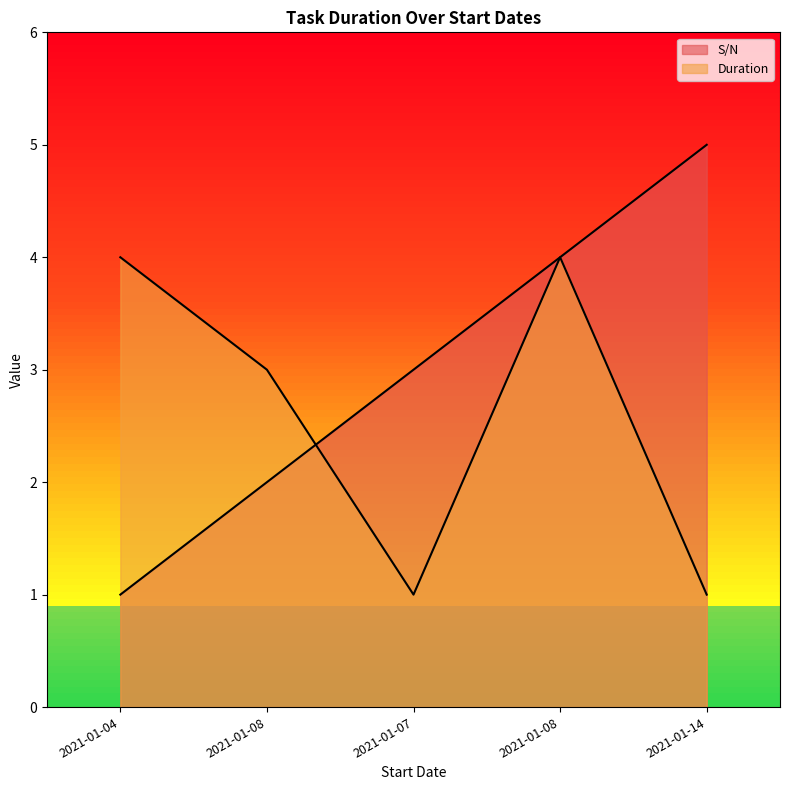

How many categories are shown in the chart?

5